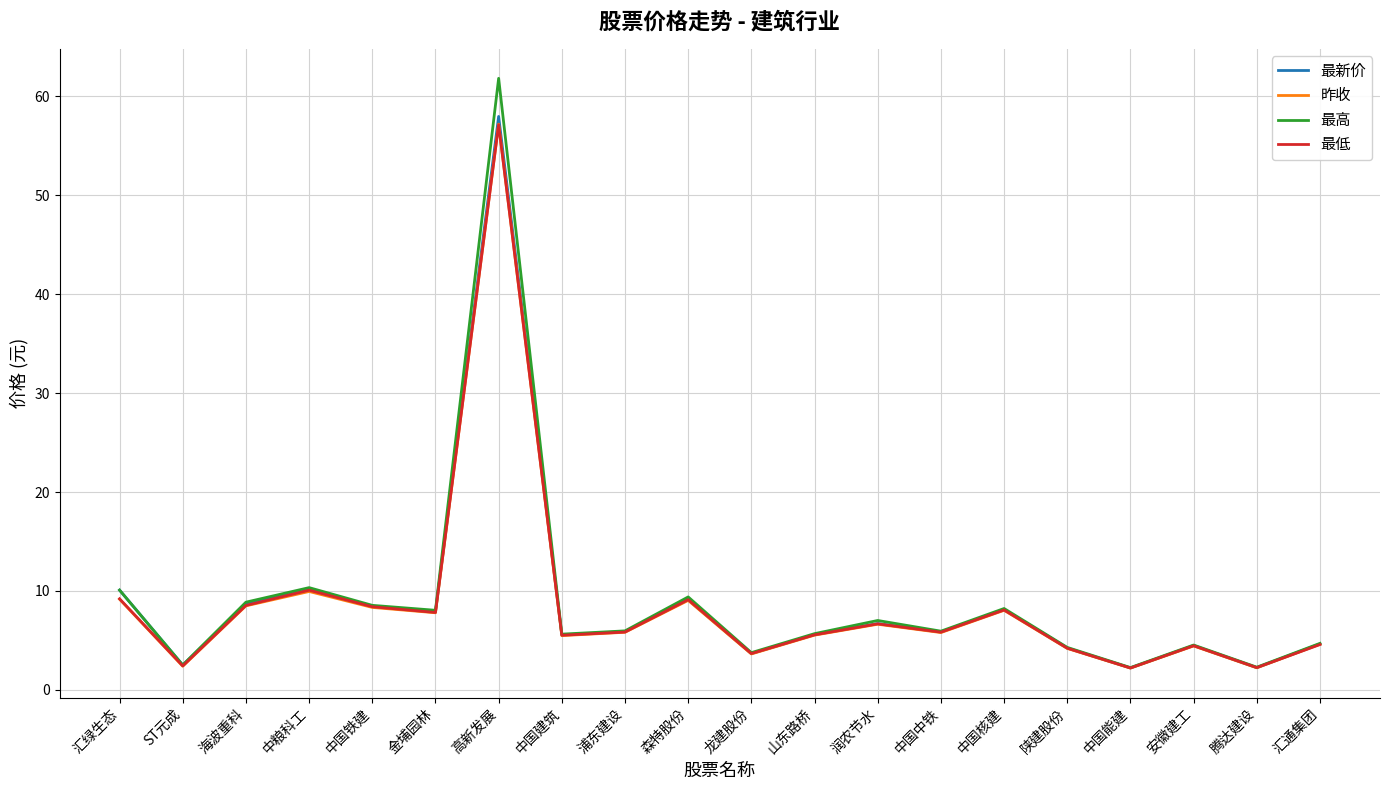

What is the maximum value shown in the chart?

61.8